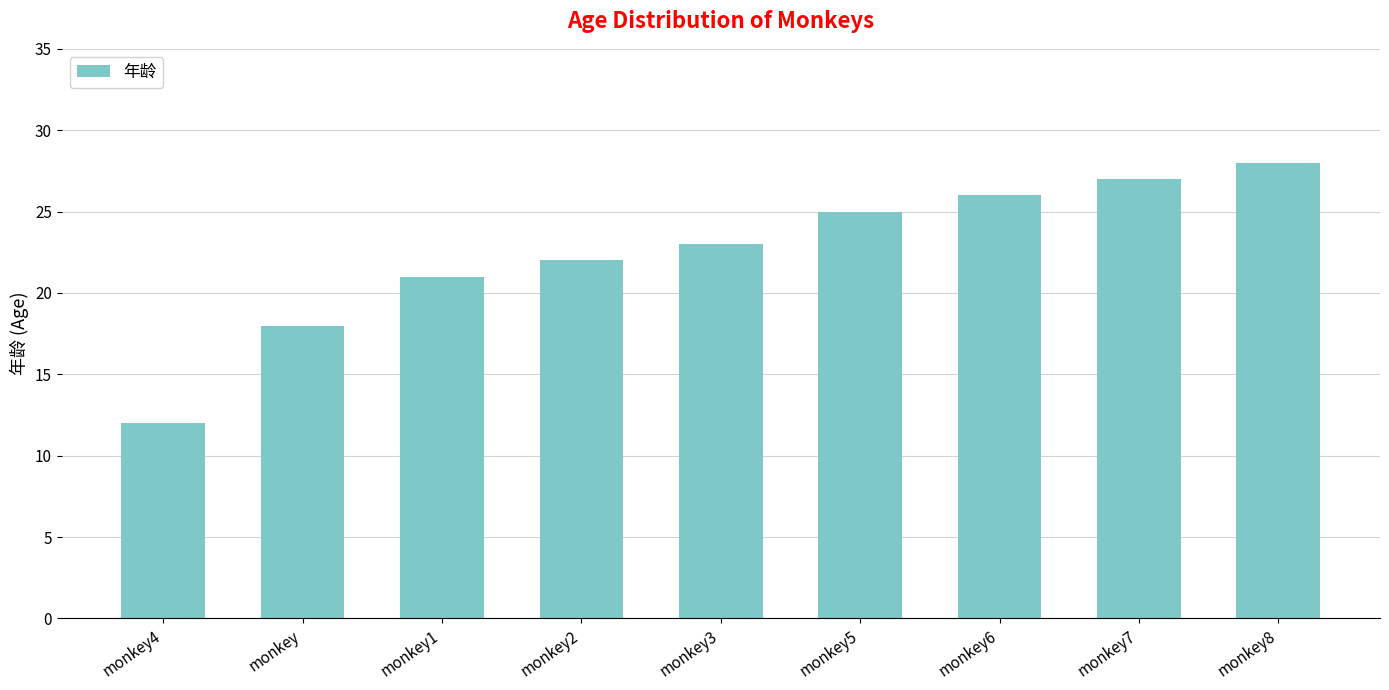

Reading right to left, extract all data points from this chart.

28	27	26	25	23	22	21	18	12